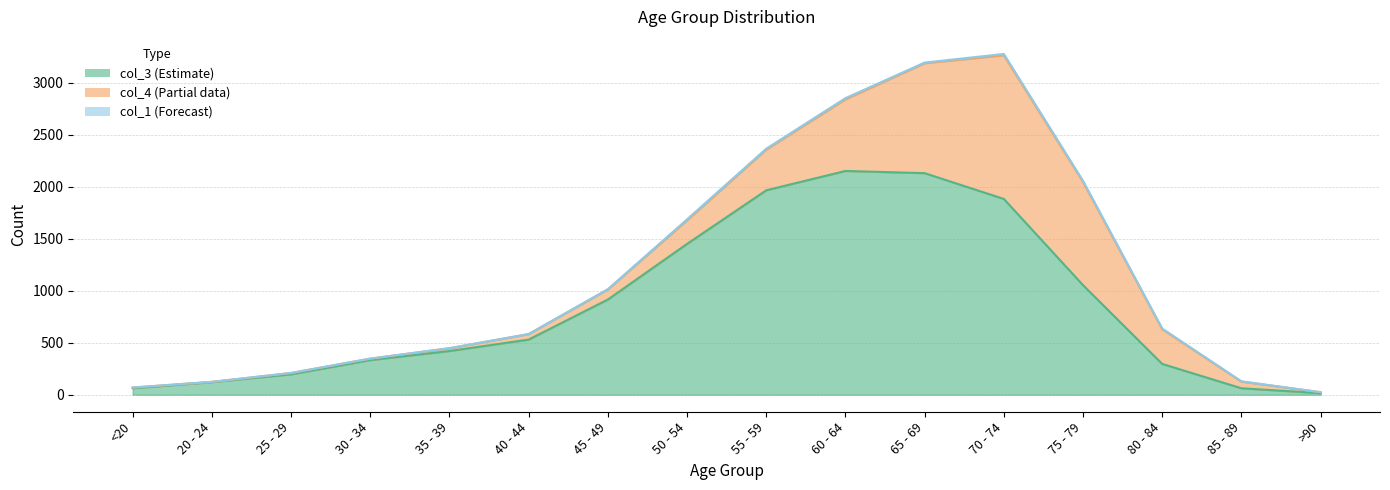

How many distinct data groups are displayed?

4